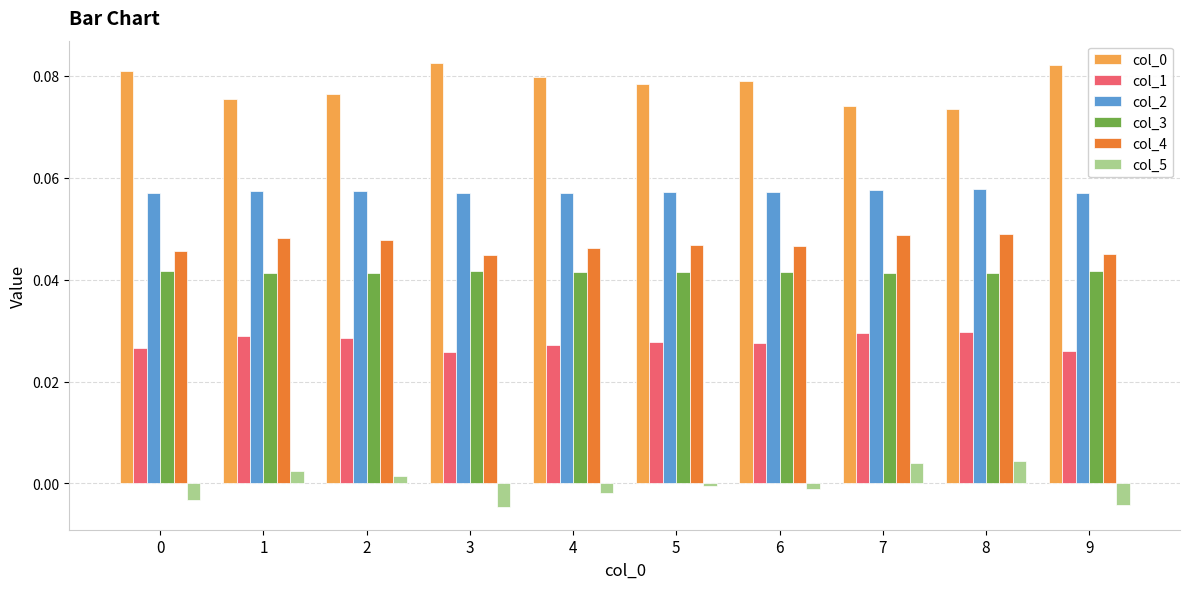

Is the value of col_3 at 6 greater than the value of col_1 at 5?

Yes